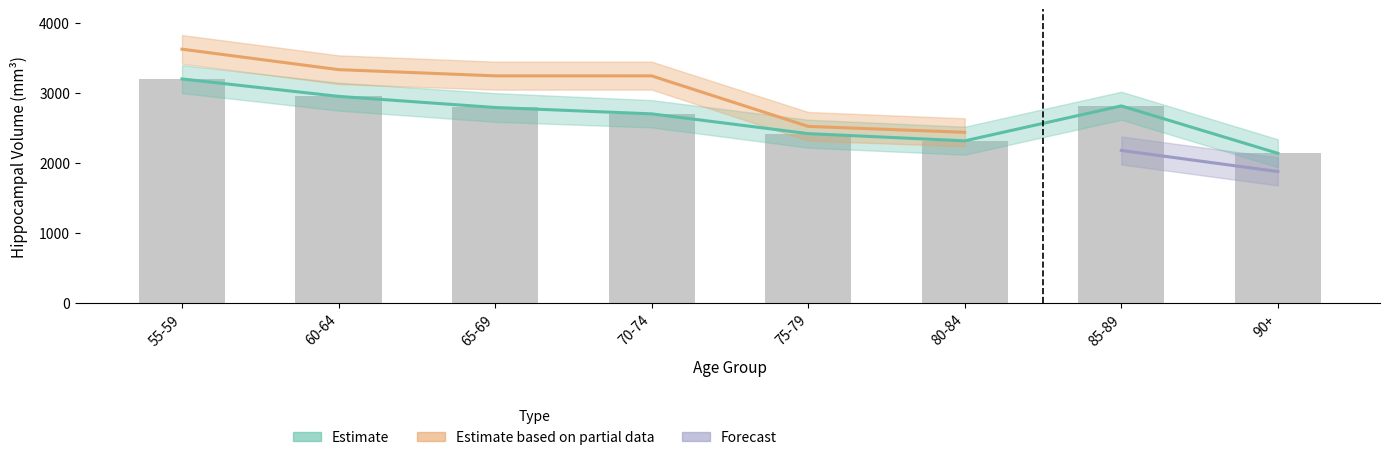

Which has a higher value, 3 or 5?

3